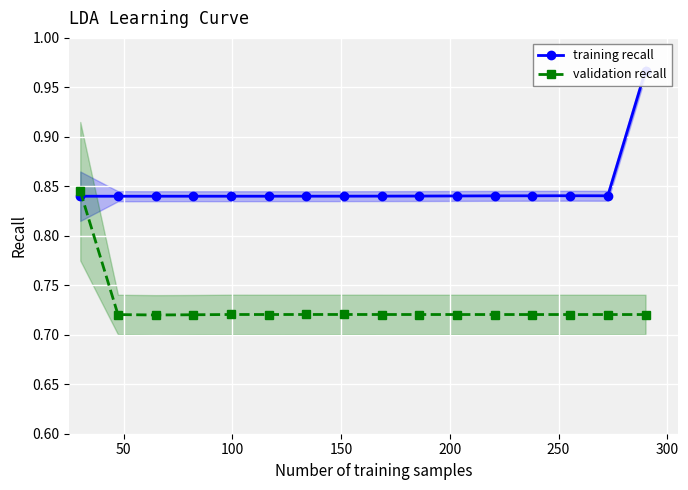

How many validation recall values are between 0 and 1?

16